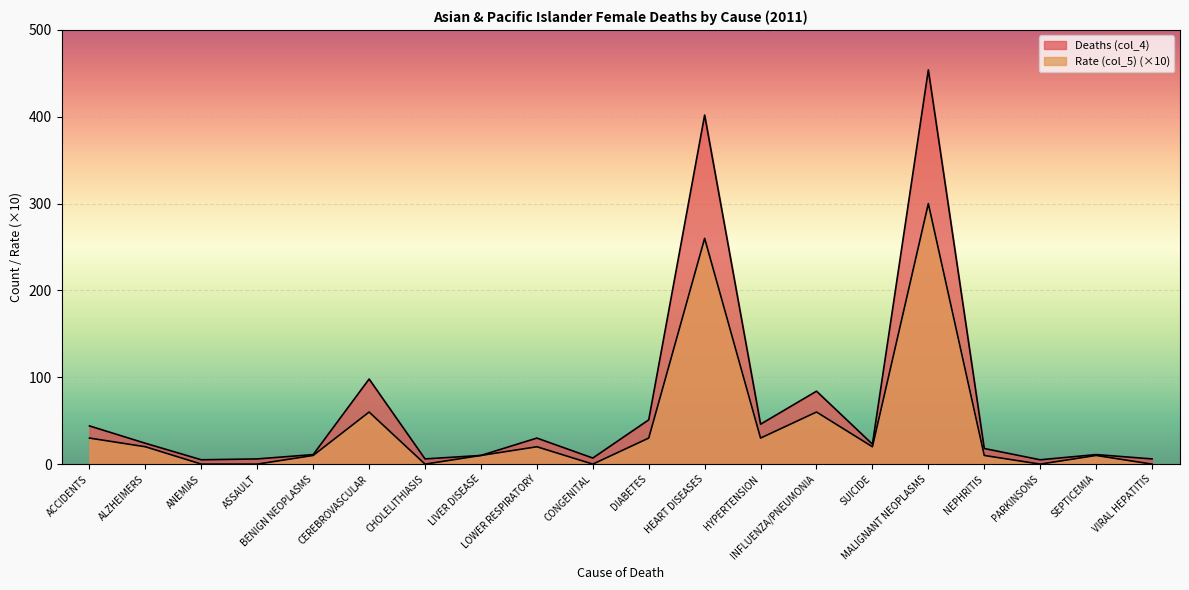

True or false: Deaths (col_4) and Rate (col_5) cross at least once.

False